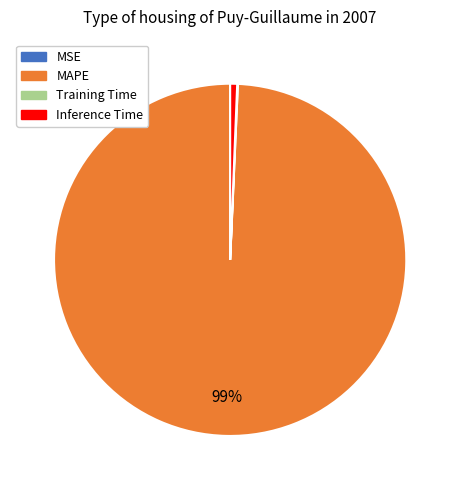

Between MAPE and Inference Time, which is larger?

MAPE